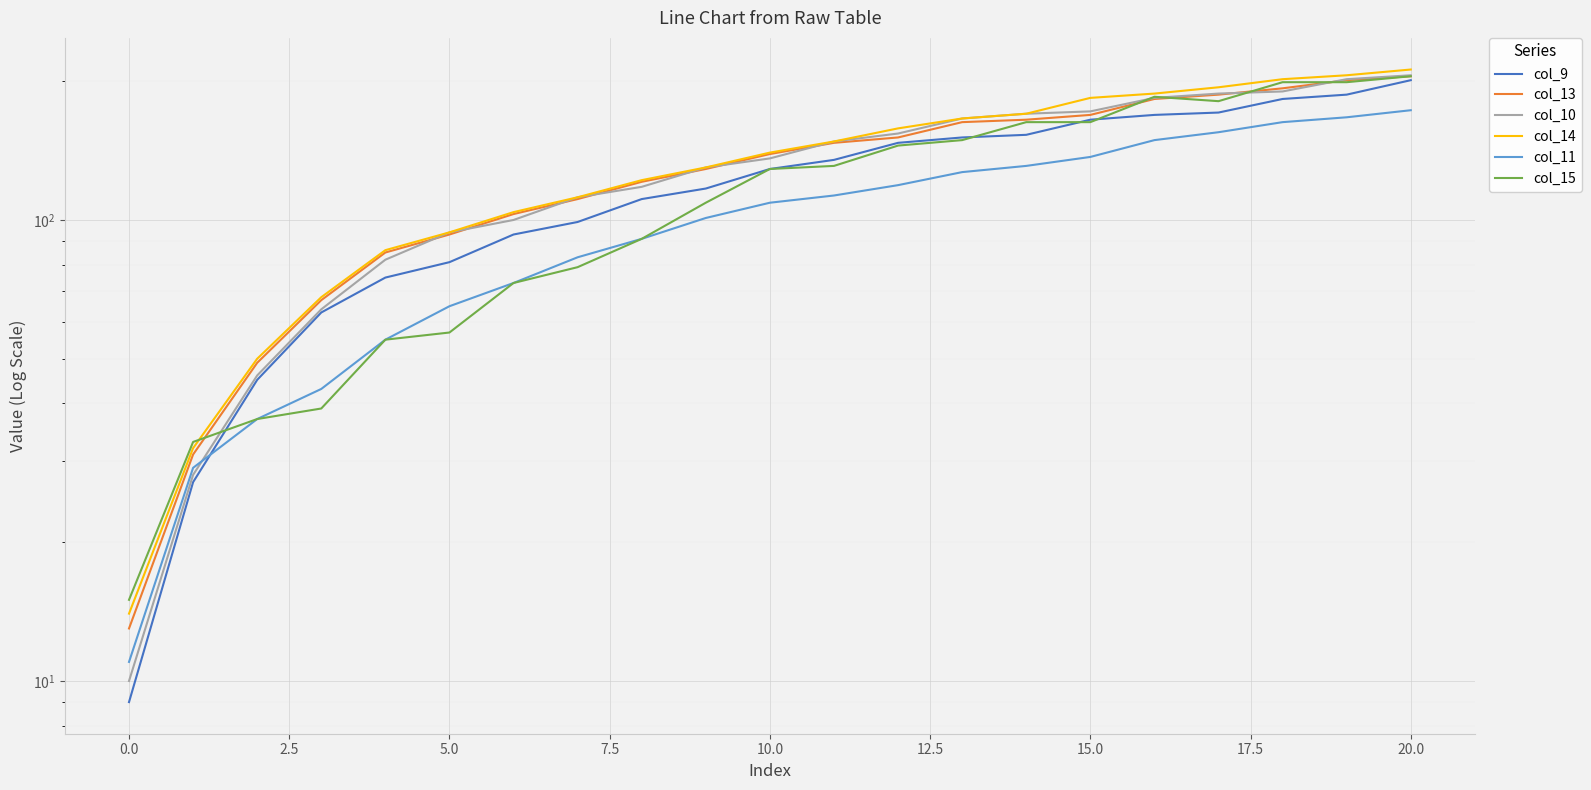

True or false: col_13 and col_9 intersect in this chart.

False